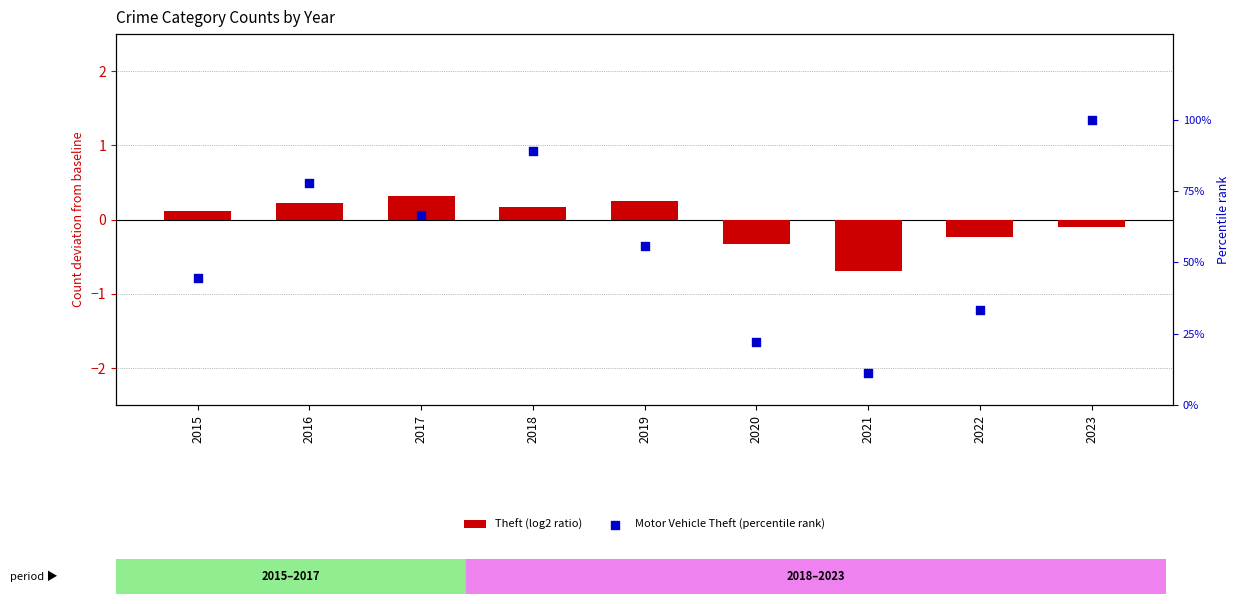

Which series has the widest spread of Y values?

Motor Vehicle Theft (percentile rank)